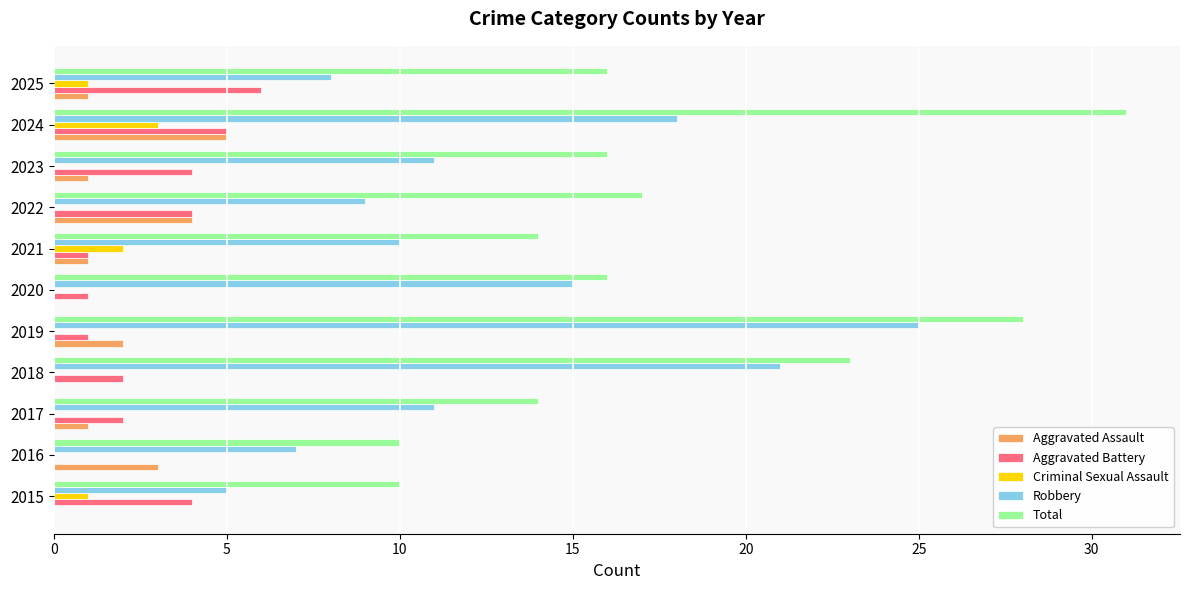

Is the value of Aggravated Battery at 2024 greater than the value of Total at 2018?

No